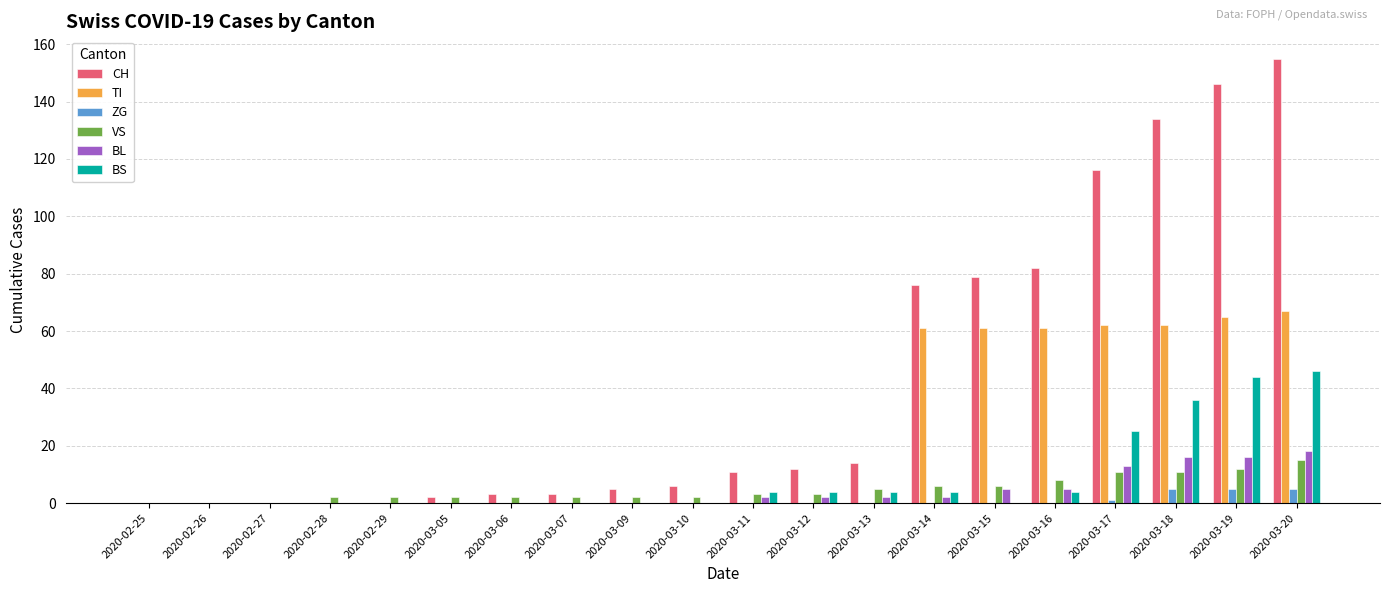

Is the value of CH at 2020-03-11 greater than the value of BL at 2020-03-14?

Yes